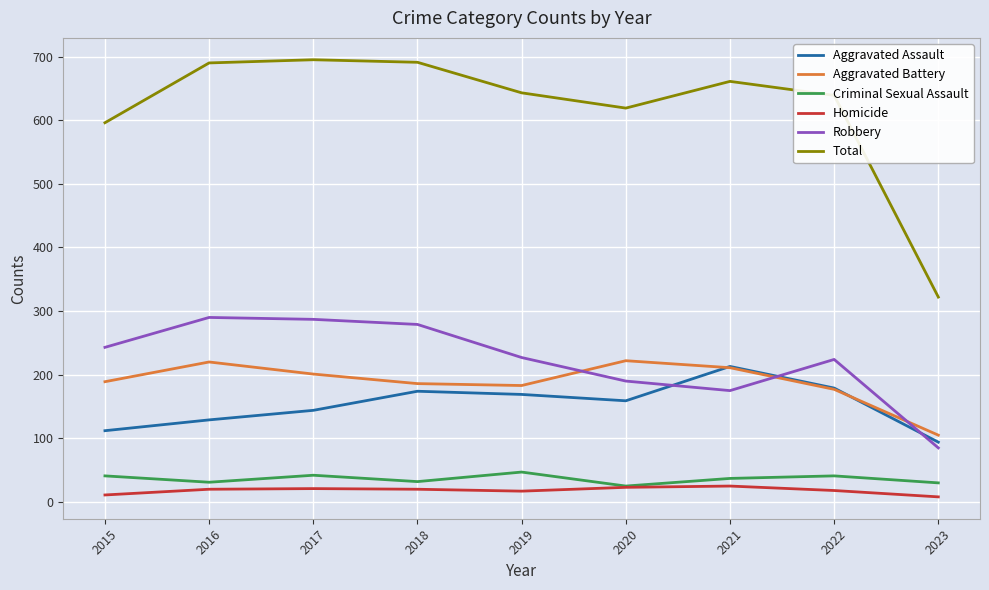

How many interior local peaks does the Aggravated Assault series have?

2